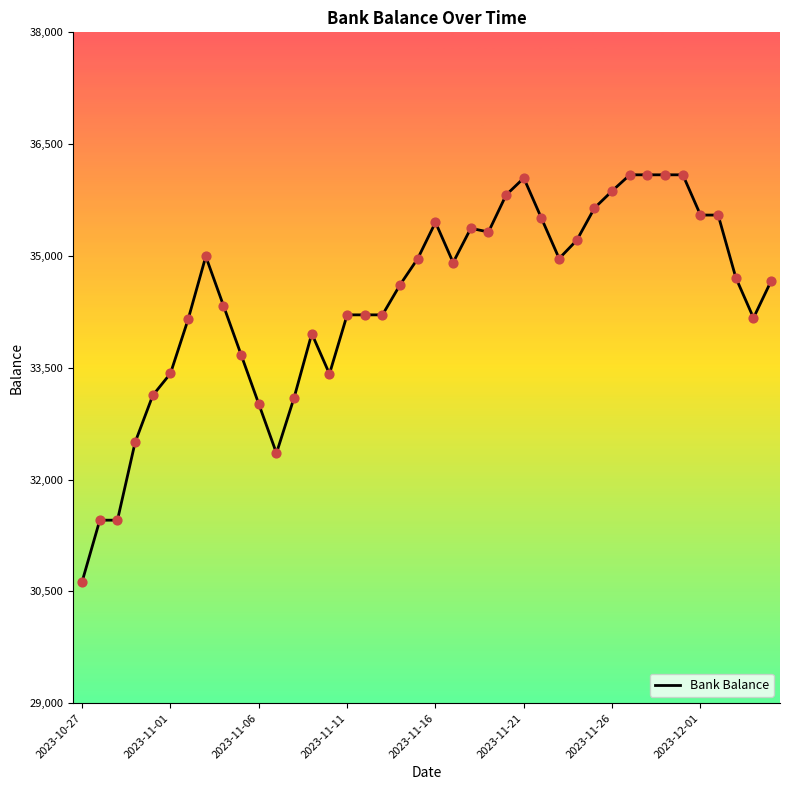

What is the greatest value displayed?

36088.4